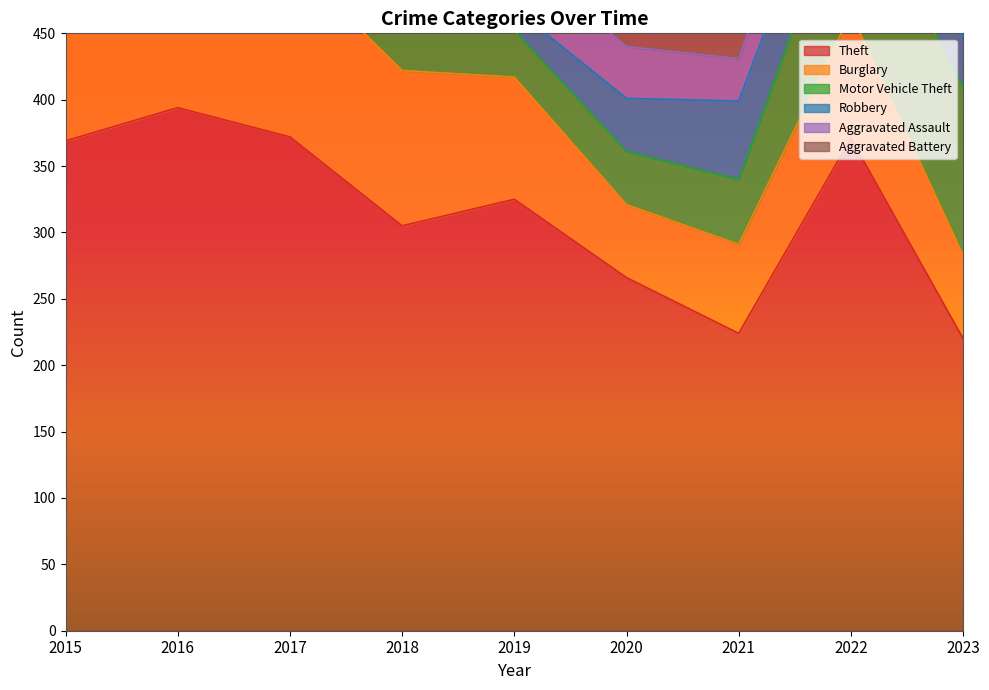

What is the sum of the Motor Vehicle Theft values at 2018 and 2020?

103